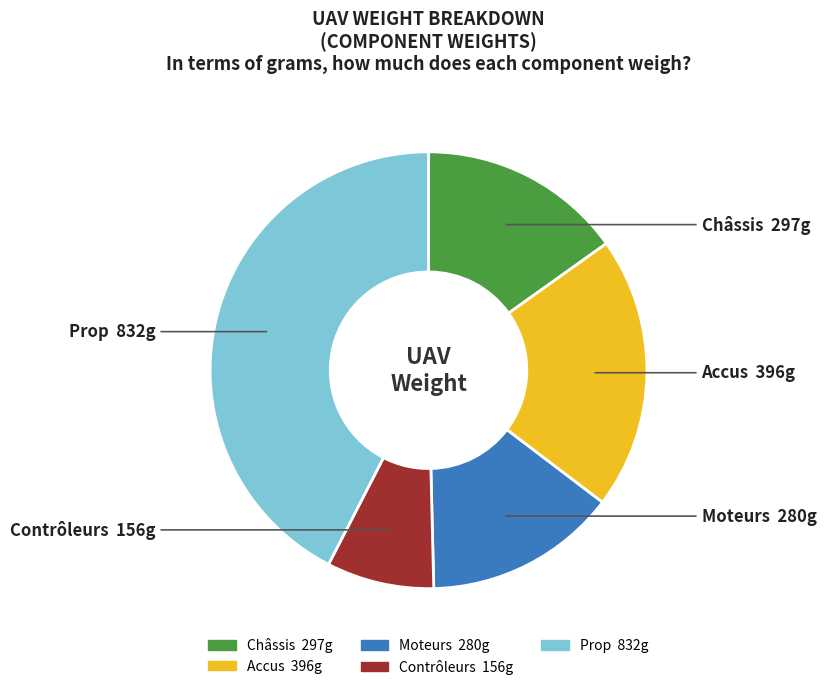

Combined, do Châssis and Moteurs account for over 50%?

No